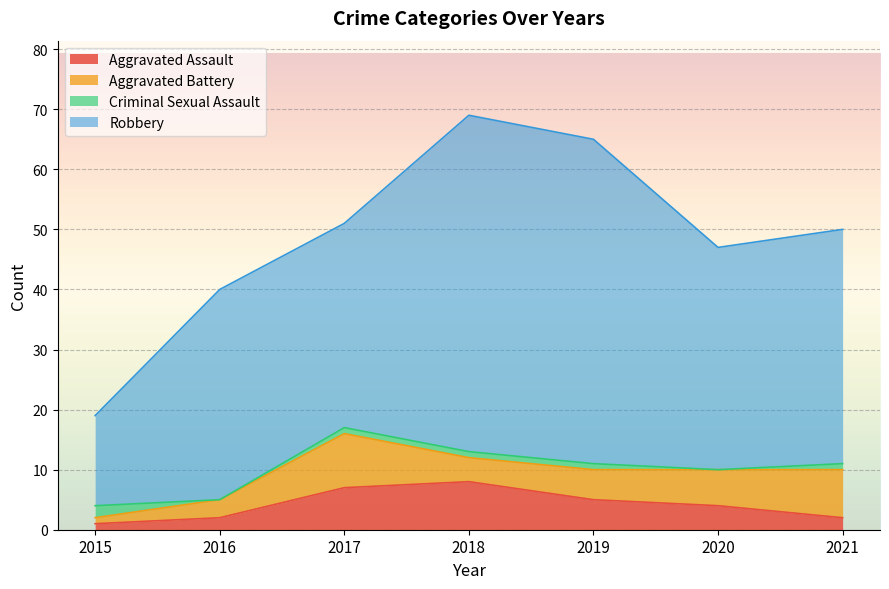

Reading left to right, list all the values displayed in this chart.

Aggravated Assault: 1	2	7	8	5	4	2
Aggravated Battery: 1	3	9	4	5	6	8
Criminal Sexual Assault: 2	0	1	1	1	0	1
Robbery: 15	35	34	56	54	37	39